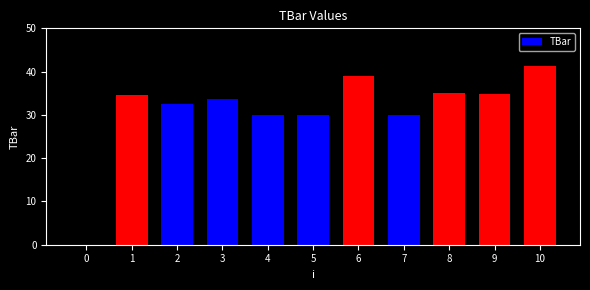

True or false: the data shows 30.0 at 5.

True